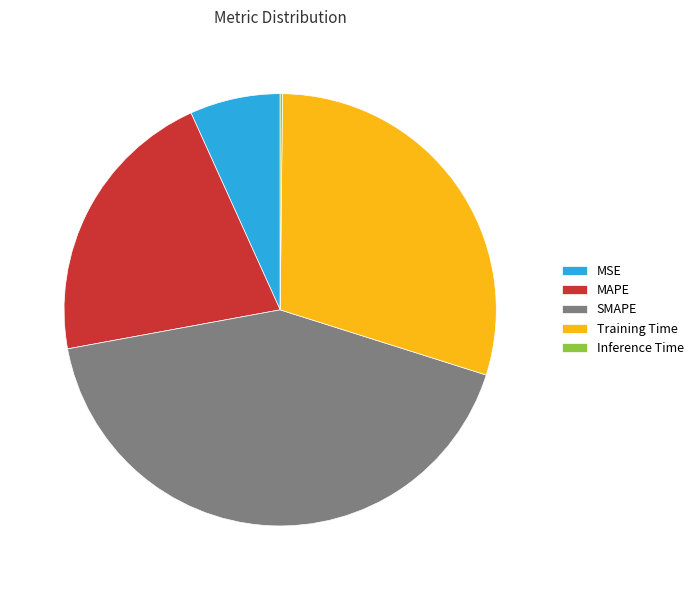

Which slice is the largest?

SMAPE